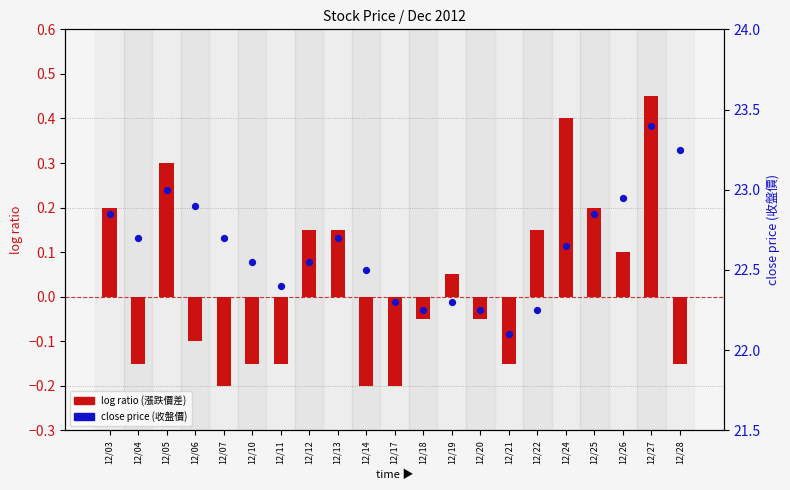

Which series contains the lowest Y value?

log ratio (漲跌價差)